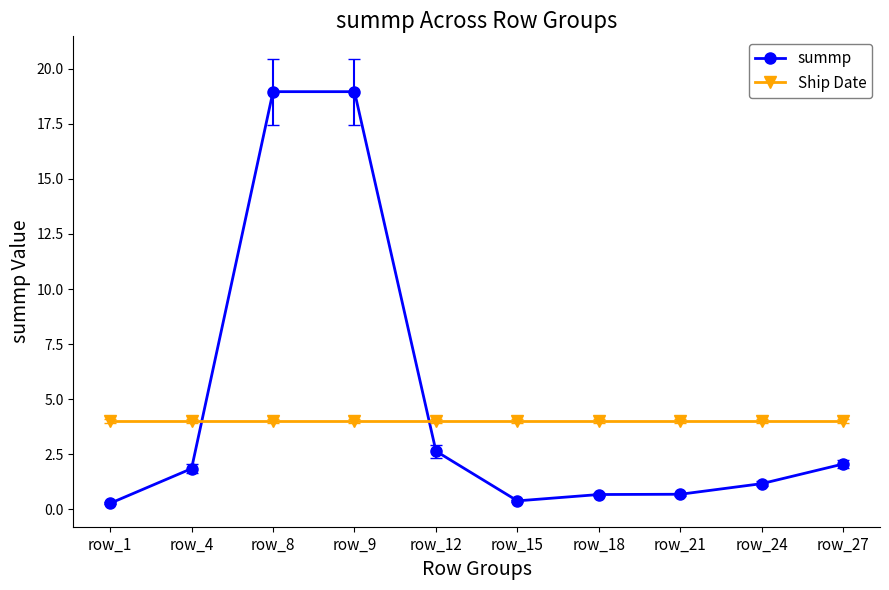

Where do Ship Date and summp first cross each other?

row_4 and row_8